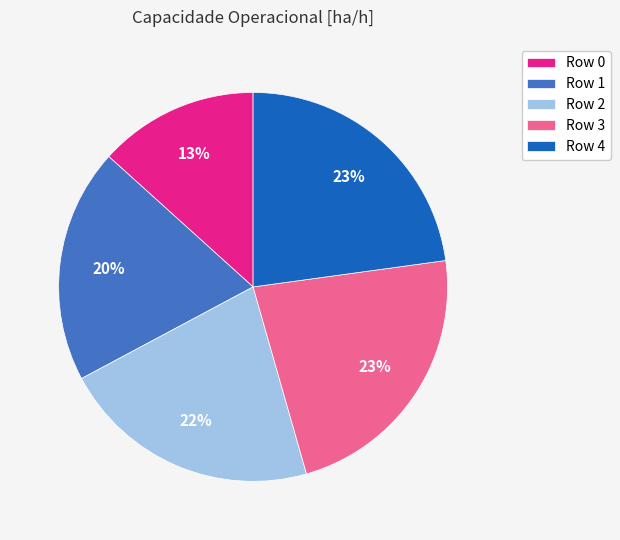

The Row 3 slice represents 23% of the pie. True or false?

True